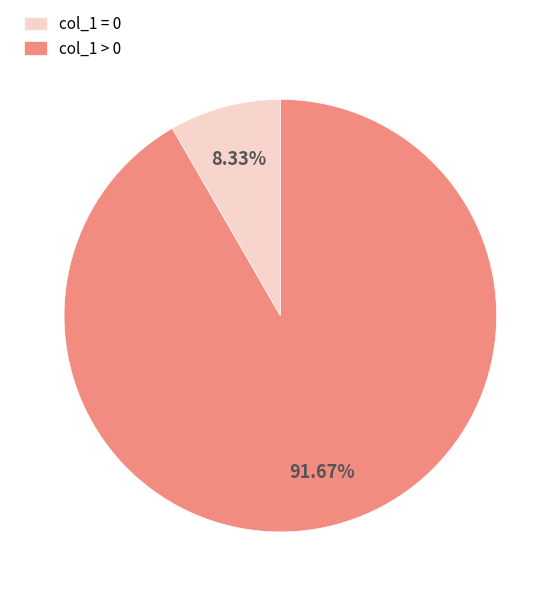

Count the number of slices in the pie.

2